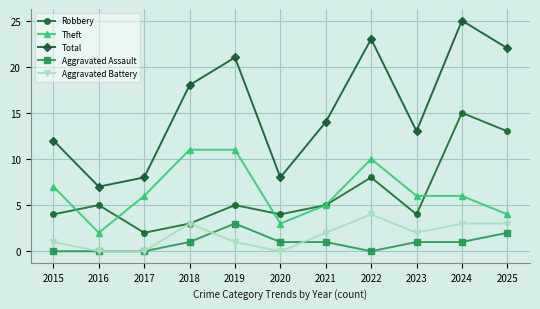

At how many categories does at least one series exceed 1?

11